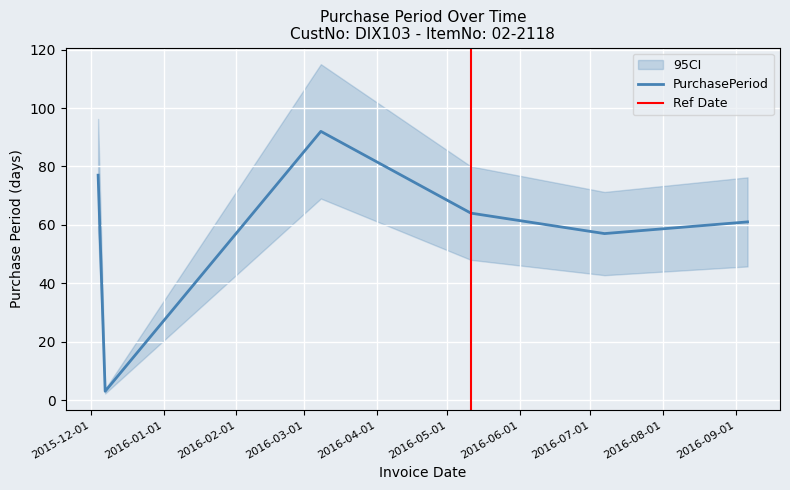

The chart shows a value of 23 at 2016-03-08. True or false?

False